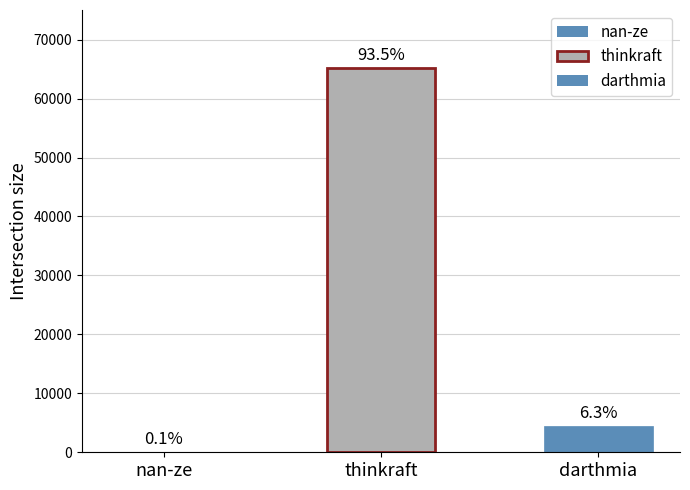

What is the difference between the maximum and minimum values?

65146